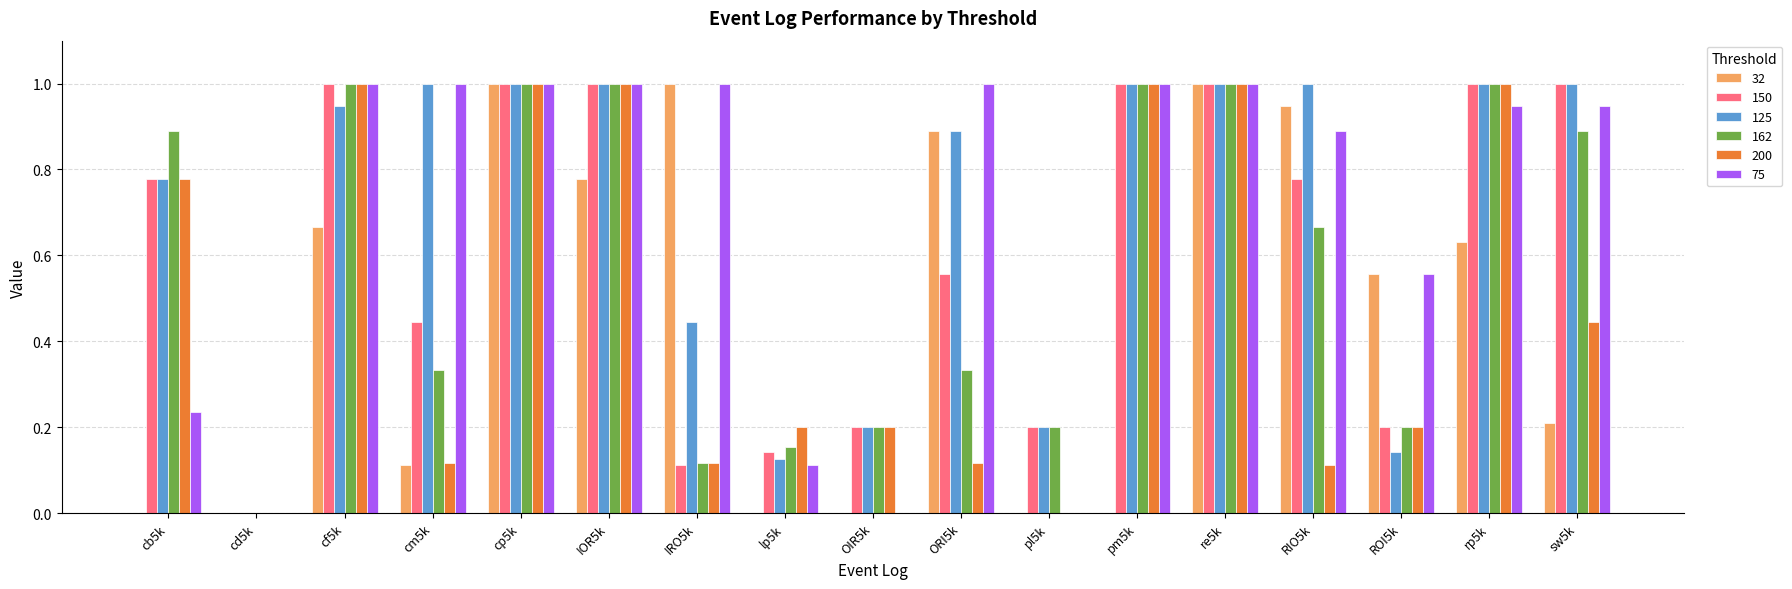

What is the highest value of the 150 series?

1.0